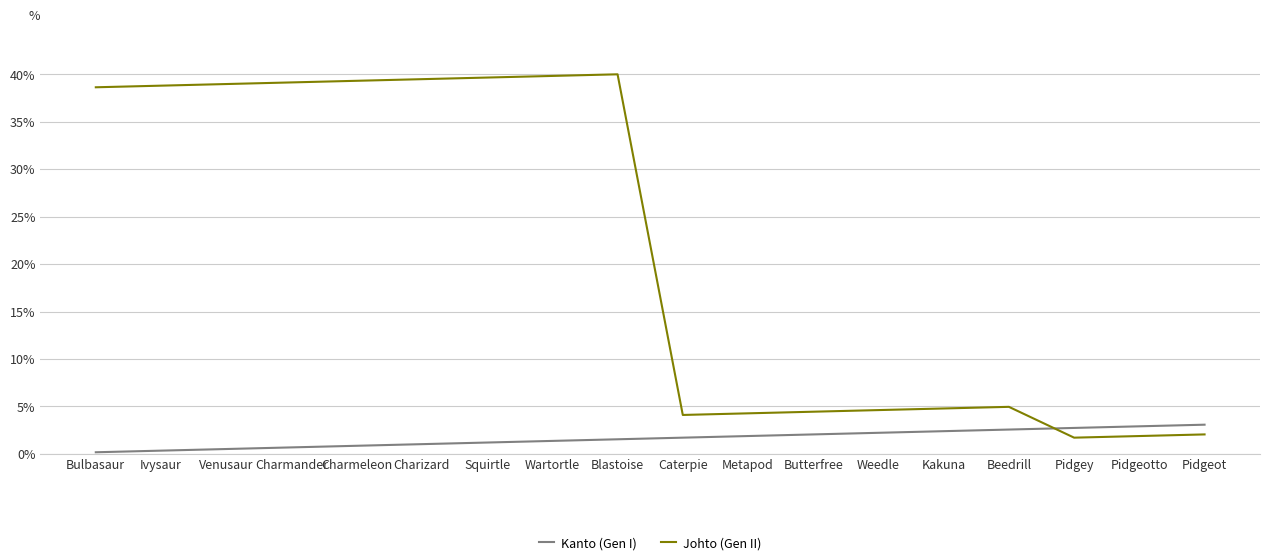

At Caterpie, list the series in order from smallest to largest.

Kanto (Gen I), Johto (Gen II)